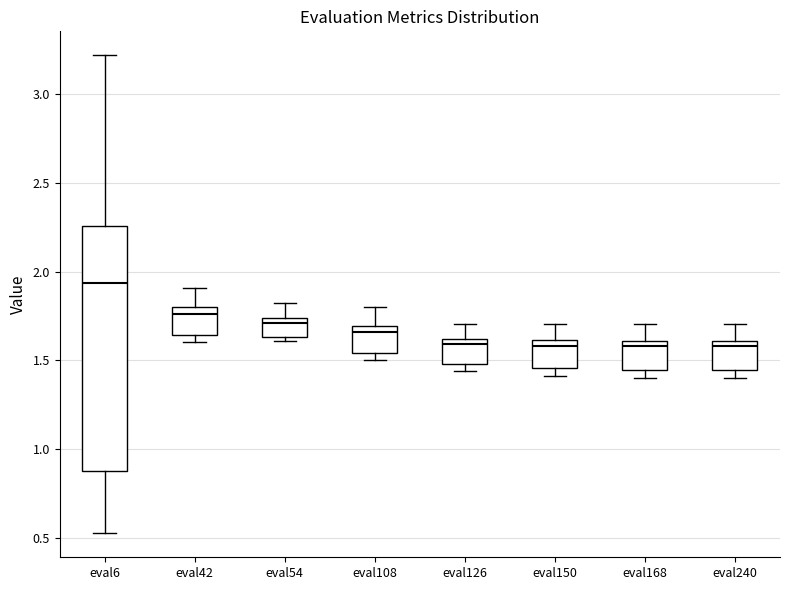

Where does the upper whisker of the box for eval240 end on the y-axis? The values are not printed on the chart, so give them approximately, as read against the axis.

1.70